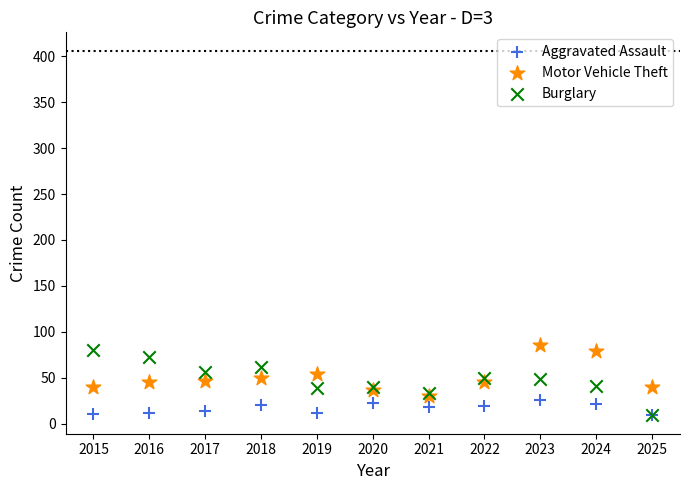

Which series contains the highest Y value?

Motor Vehicle Theft